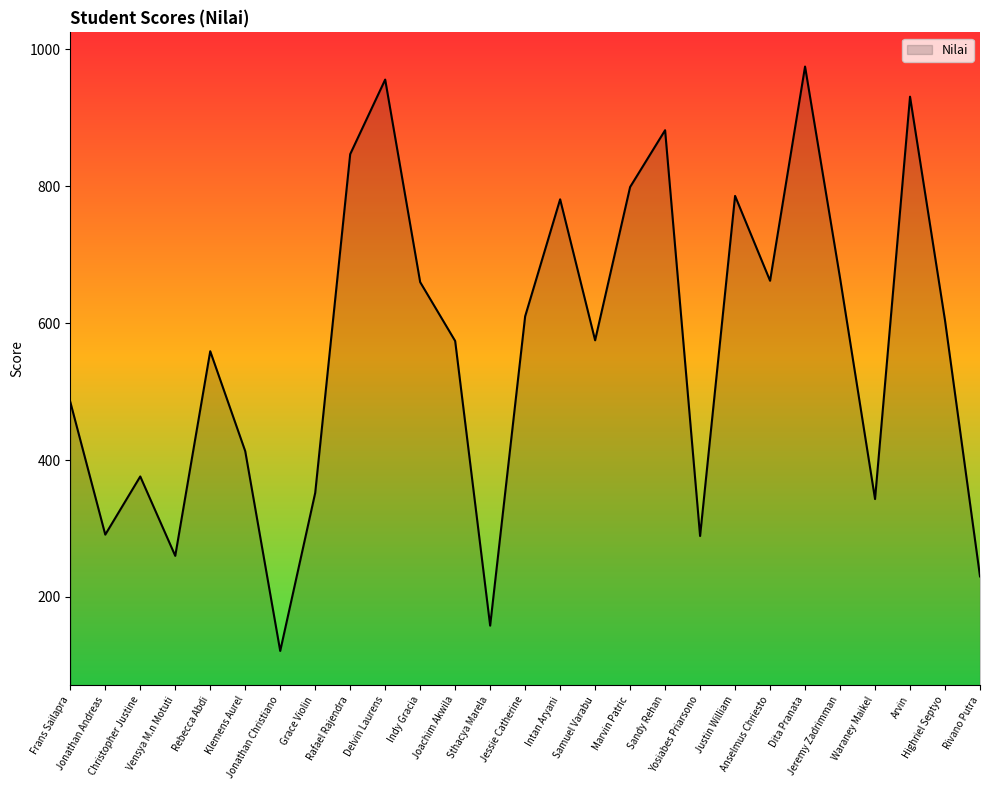

What is the greatest value displayed?

975